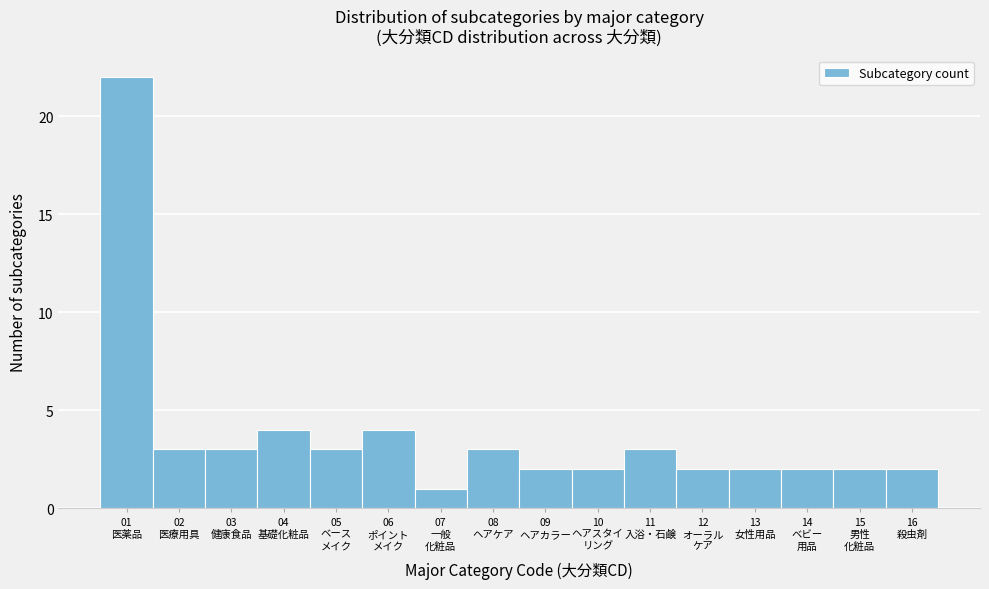

Reading right to left, what are all the values shown in this chart?

2	2	2	2	2	3	2	2	3	1	4	3	4	3	3	22